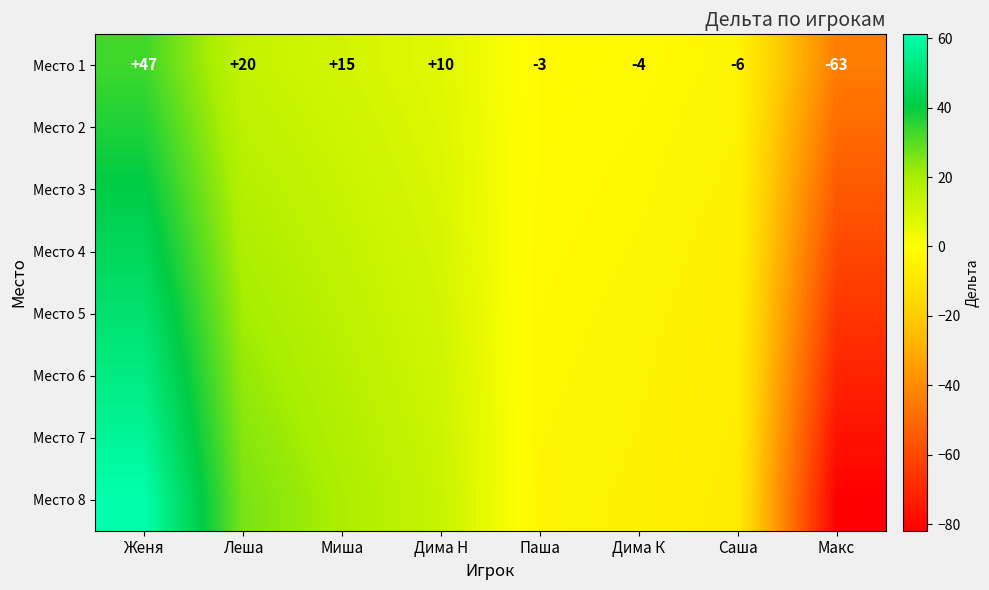

Where does the Место 1 series first go above 10?

Женя